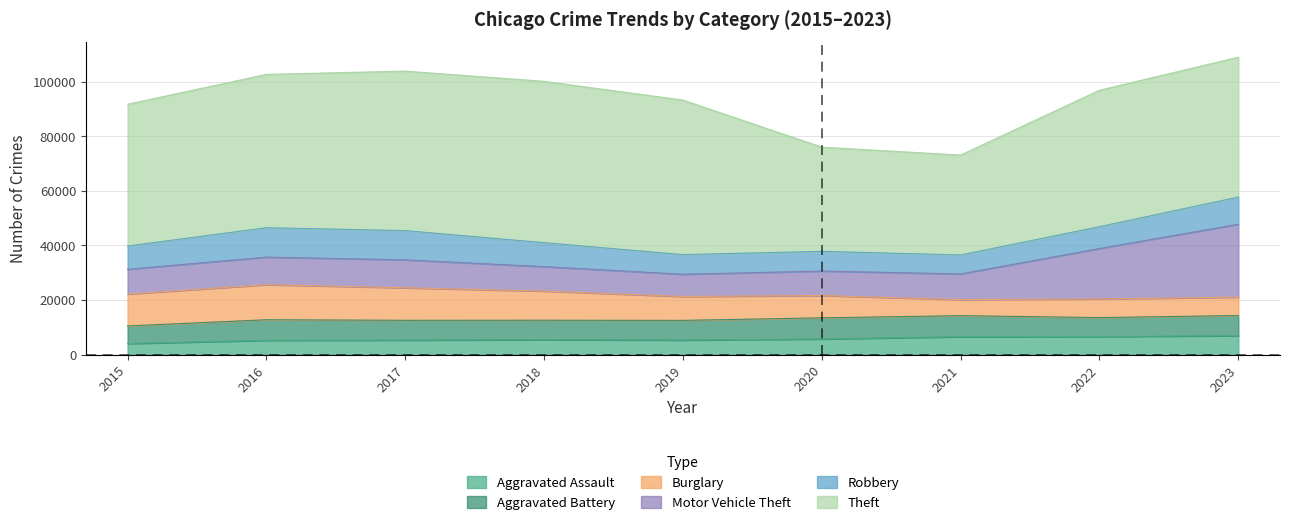

True or false: Theft has a value of 56146 at 2016.

True